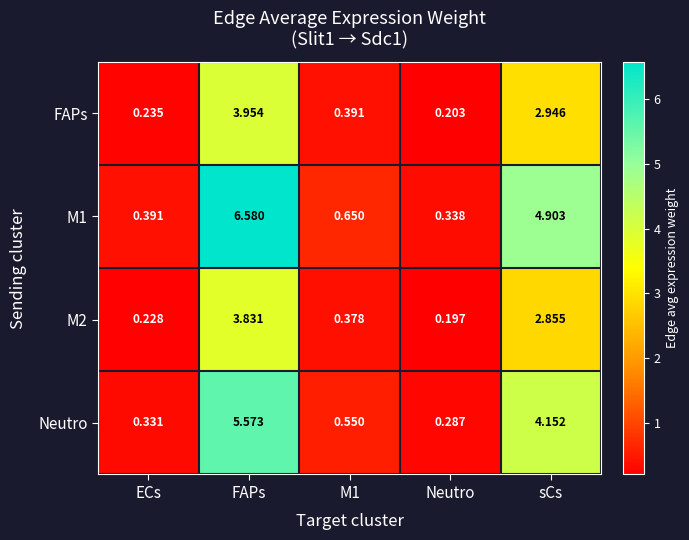

At which label is M1 closest to 3?

sCs